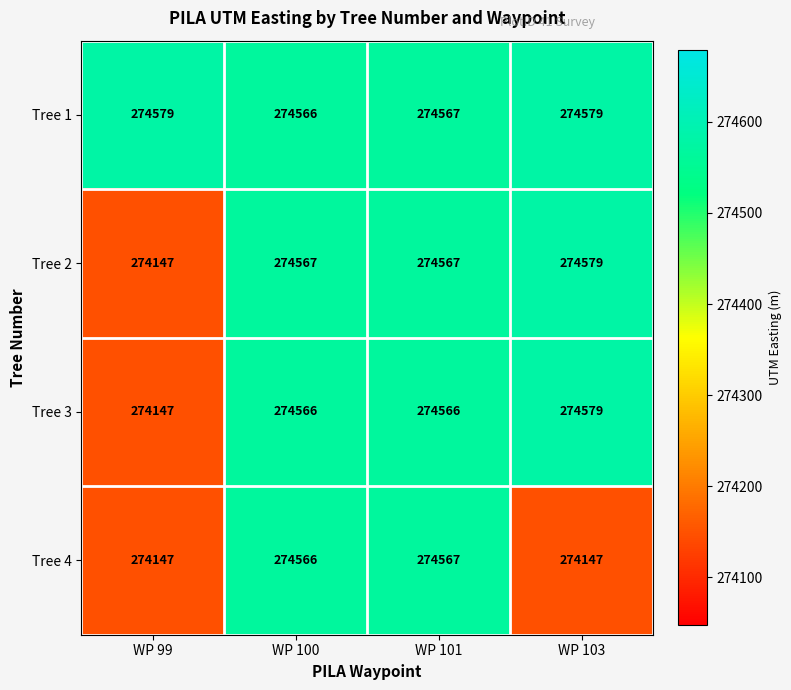

The value of Tree 1 at WP 100 is 415687. True or false?

False